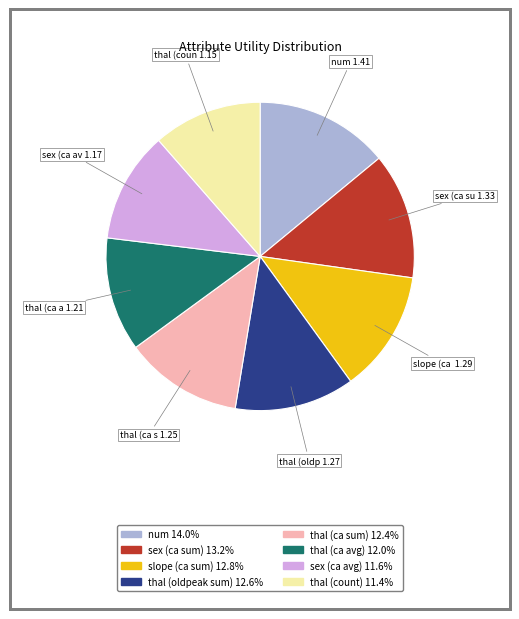

Is there a majority slice in this chart?

No